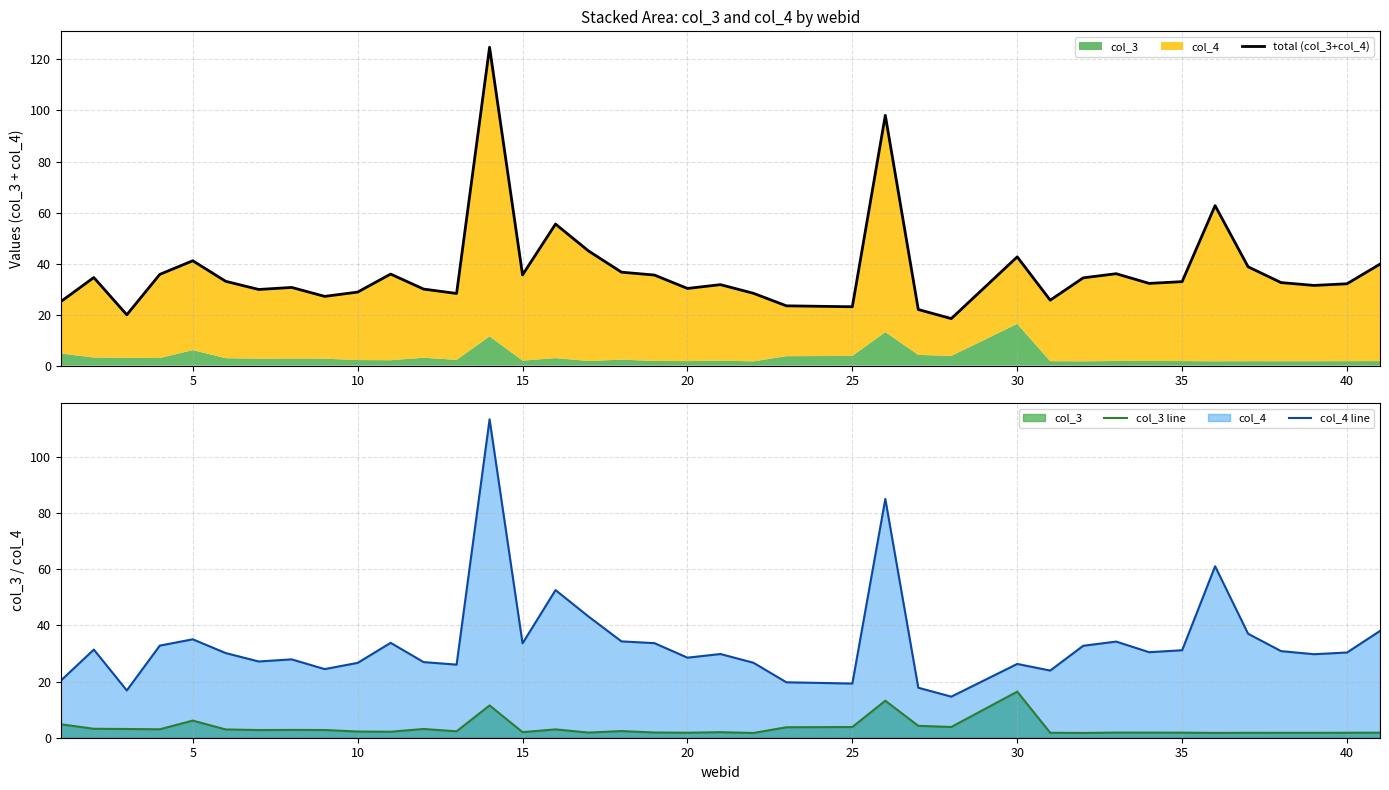

Rank the series by their maximum value, from lowest to highest.

col_3 line, col_4 line, total (col_3+col_4)